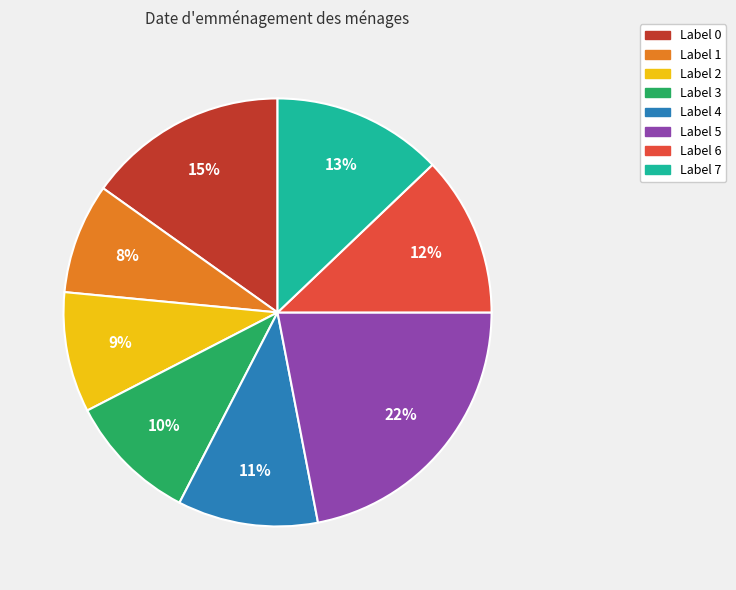

Rank the categories by value from highest to lowest.

Label 5, Label 0, Label 7, Label 6, Label 4, Label 3, Label 2, Label 1